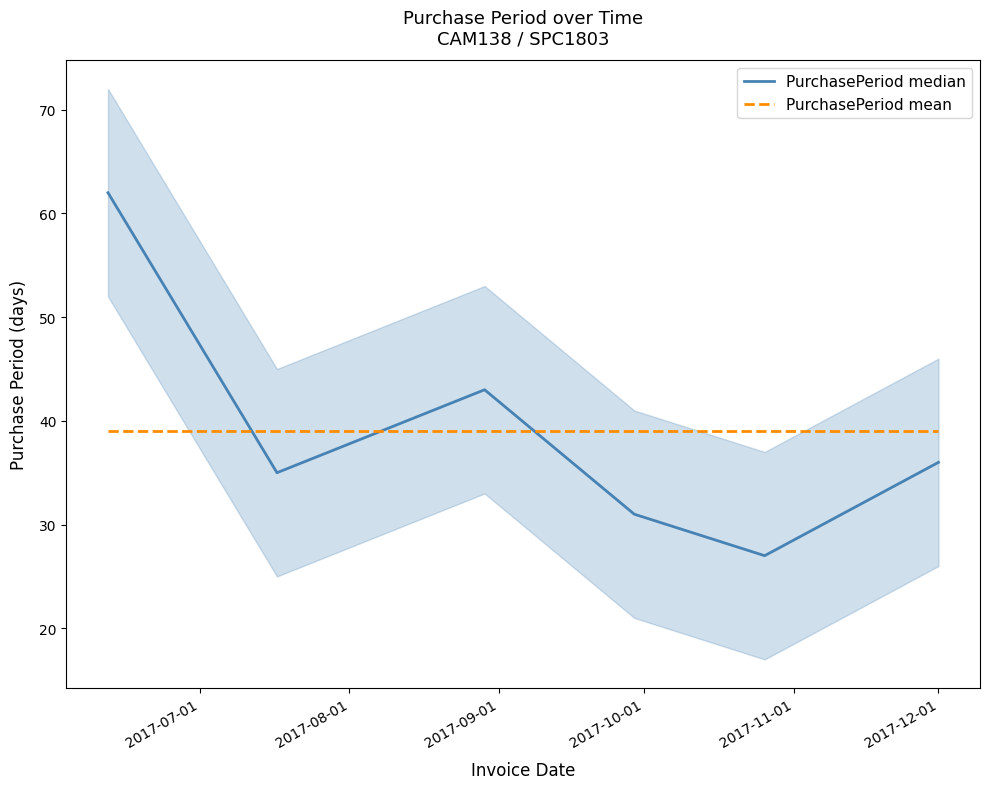

What is the spread (max minus min) of values at 2017-12-01?

3